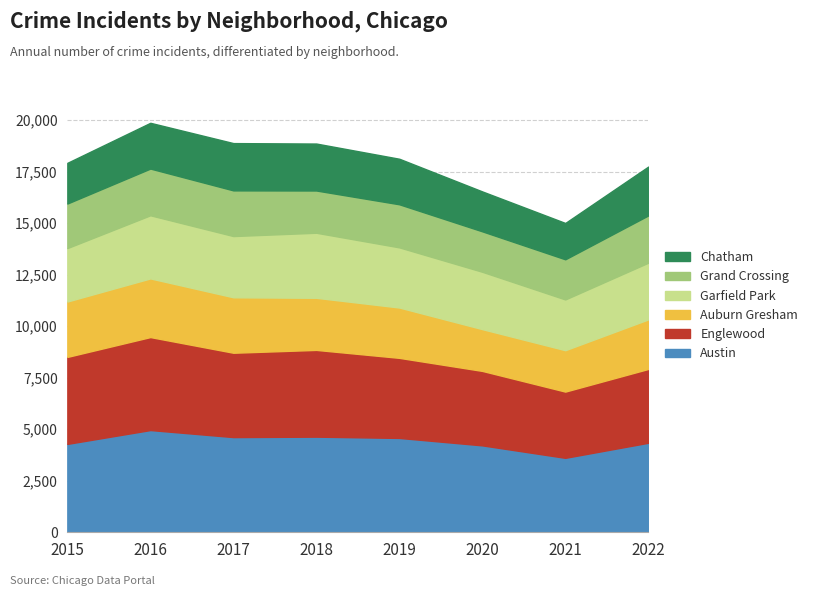

Which category has the highest value across all series?

2016